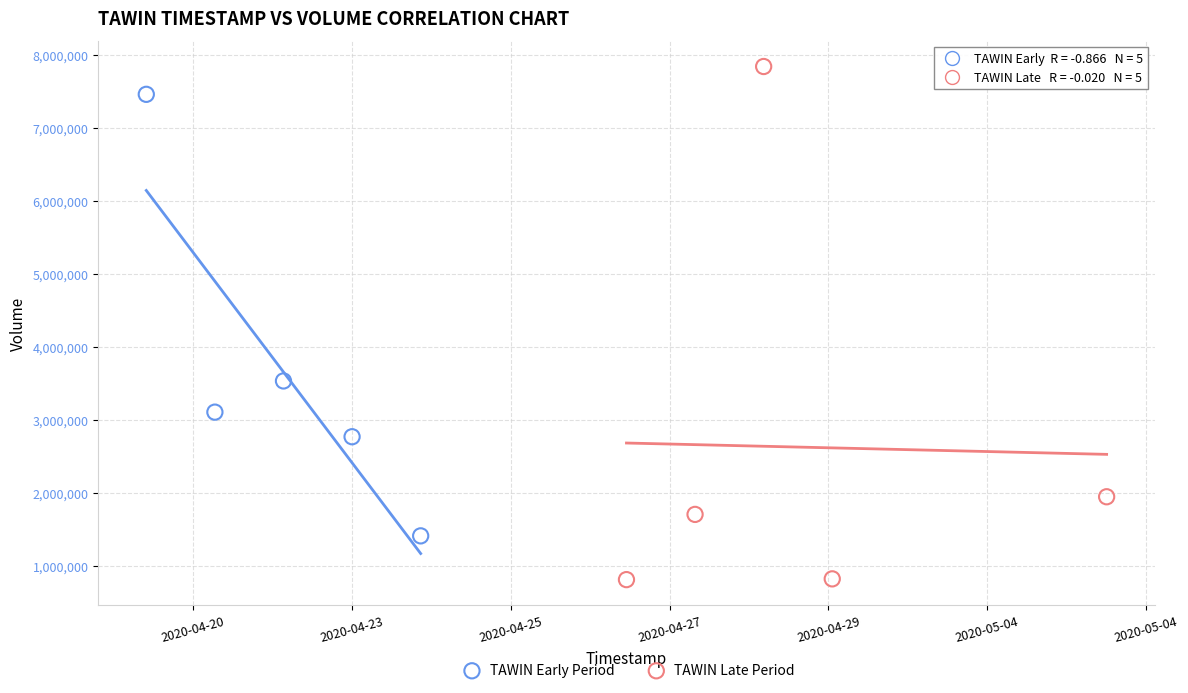

Which series reaches the minimum Y coordinate?

TAWIN Late Period